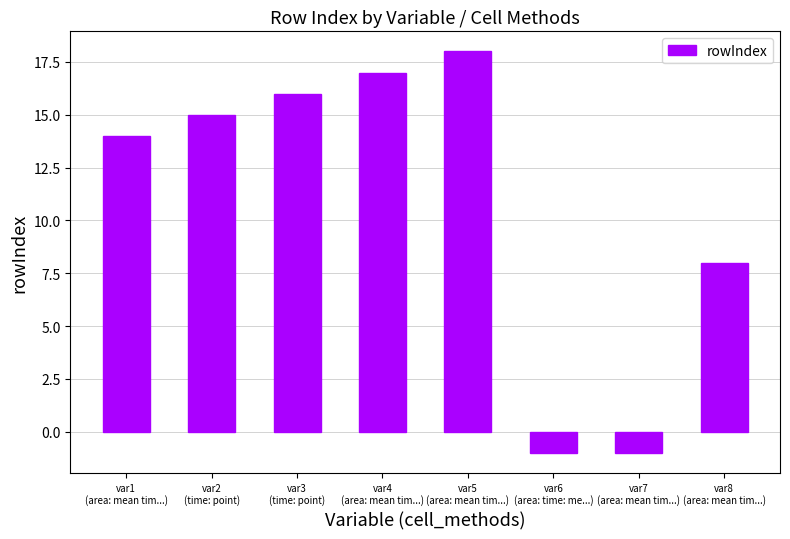

The value at var4
(area: mean tim...) is 17. True or false?

True